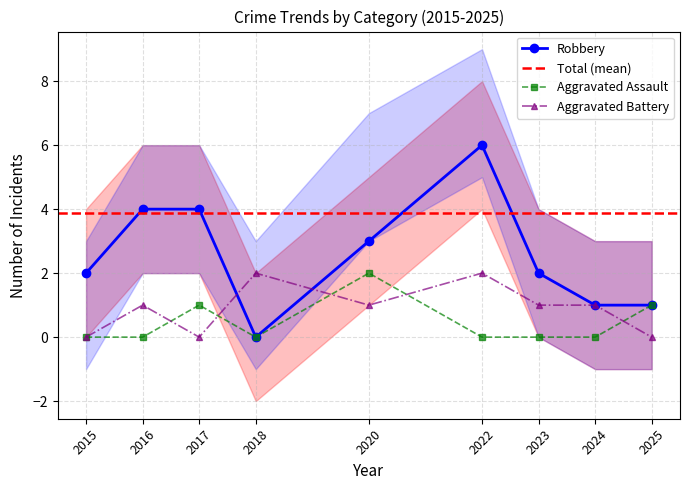

After their last crossing, which series has the higher values: Robbery or Aggravated Battery?

Robbery